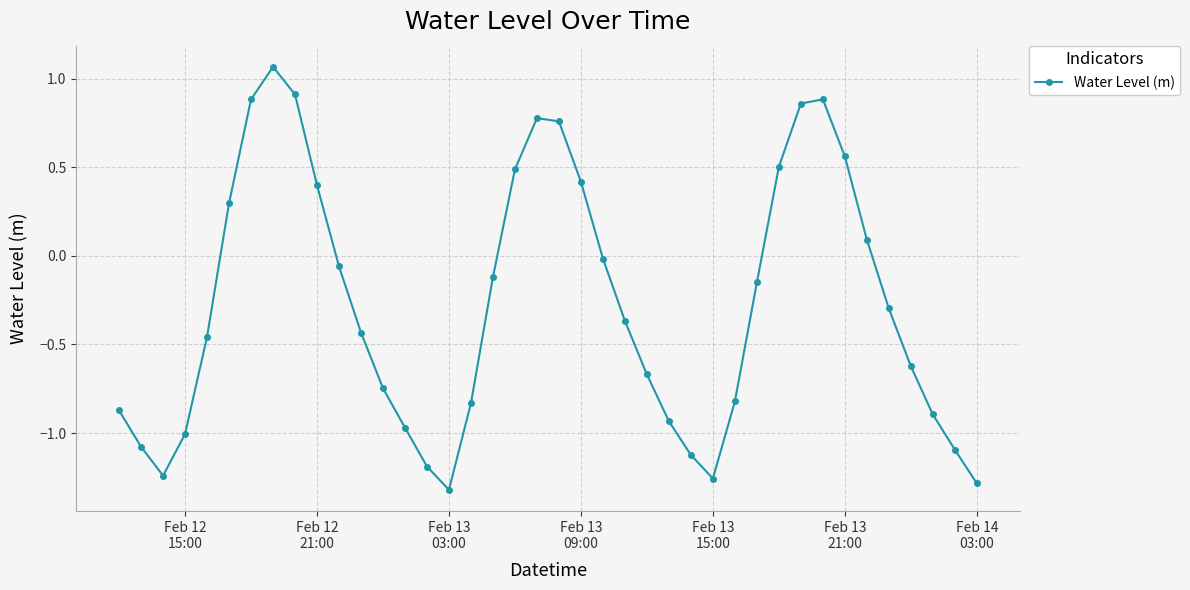

What is the difference between the maximum and minimum values?

2.4